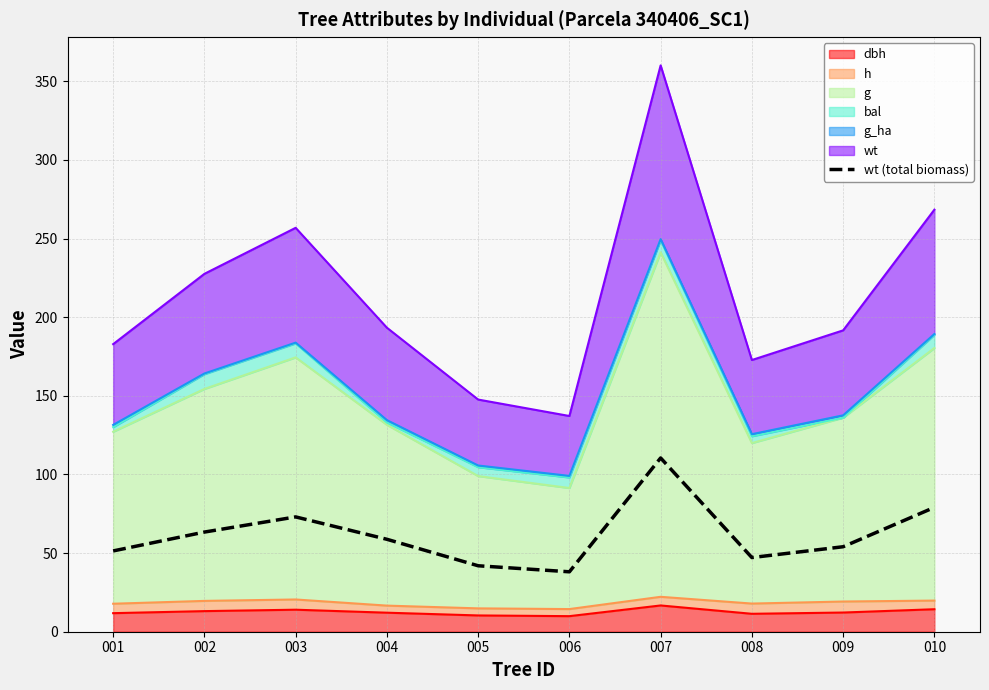

Reading left to right, transcribe all the data shown in this chart.

51.4	63.4	73.0	58.8	41.9	38.1	110.5	47.2	54.0	79.1